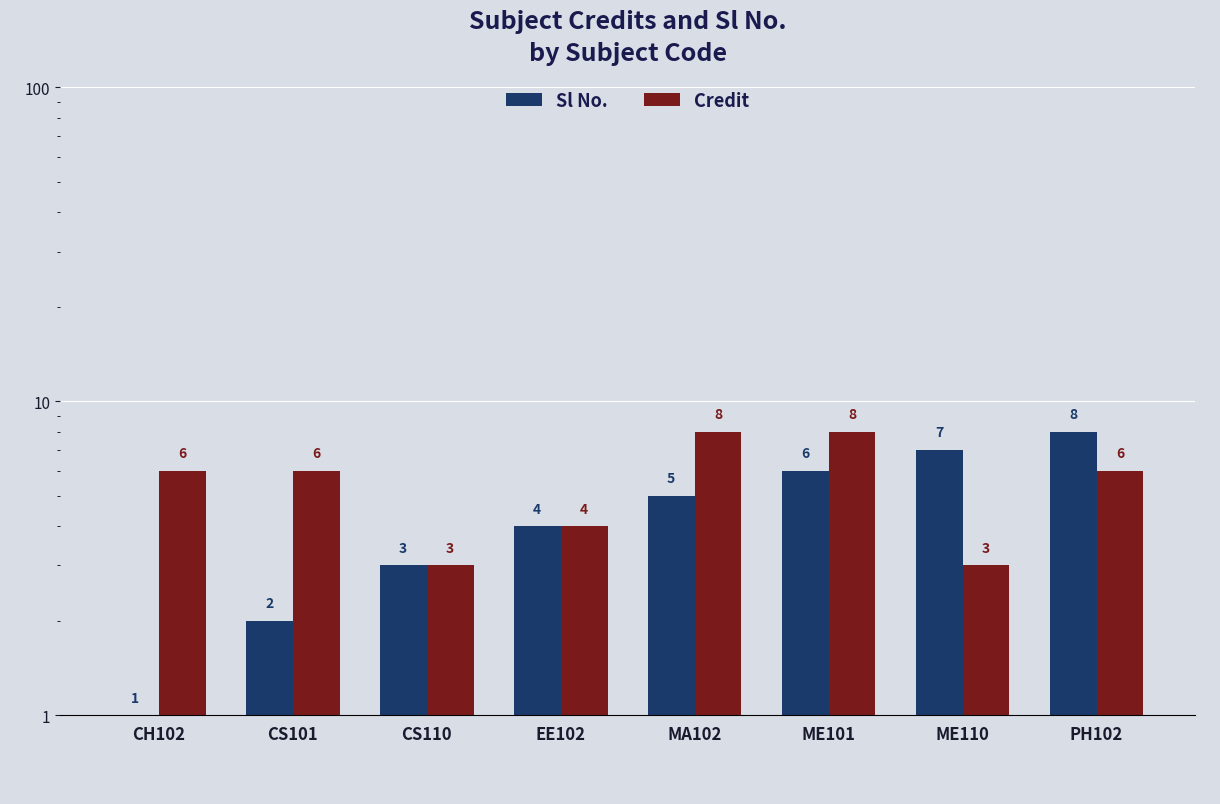

What are all the series names shown in the legend?

Sl No., Credit